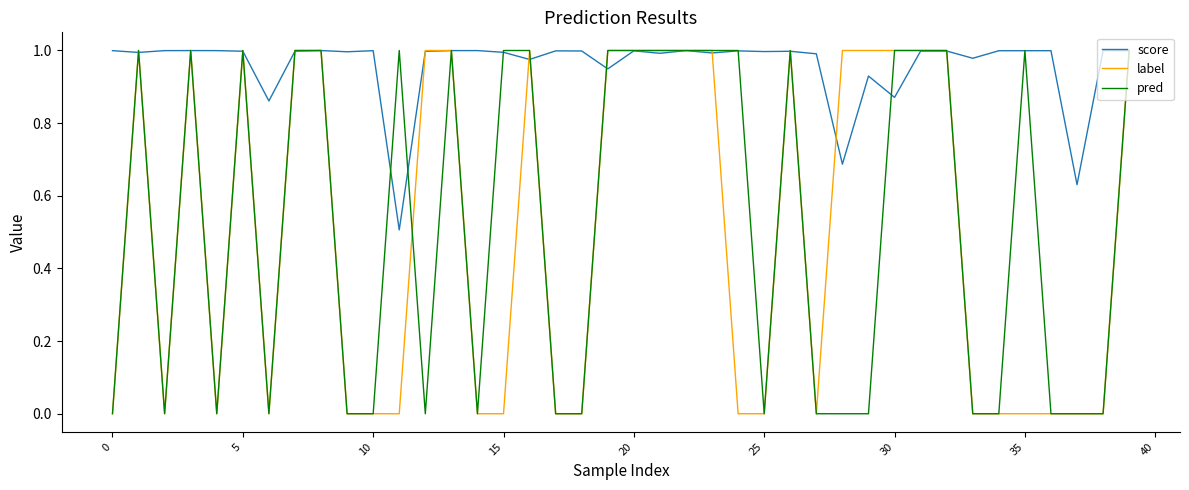

Rank the series by their maximum value, from lowest to highest.

score, label, pred